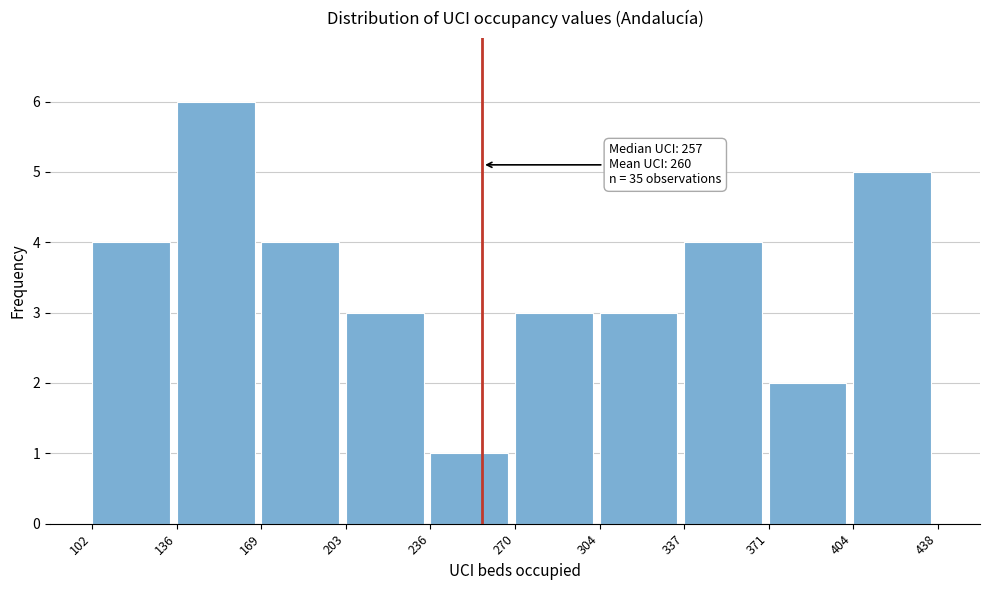

Which range on the x-axis has the tallest bar?

136 to 169